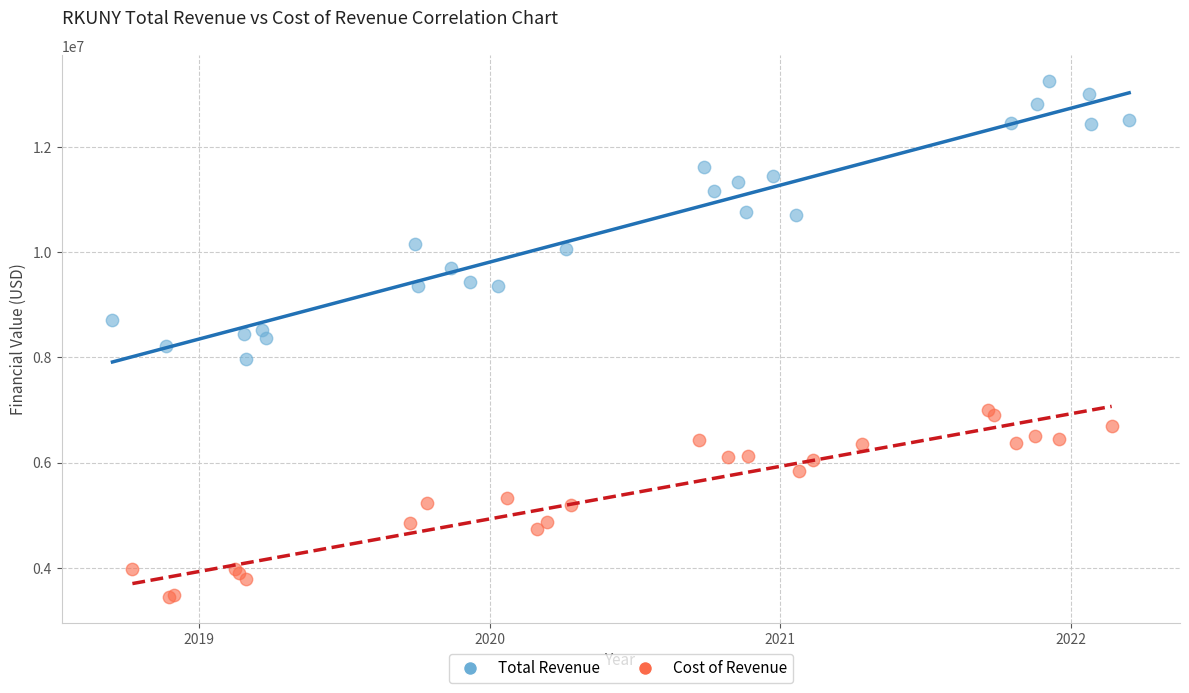

Which series contains the lowest Y value?

Cost of Revenue